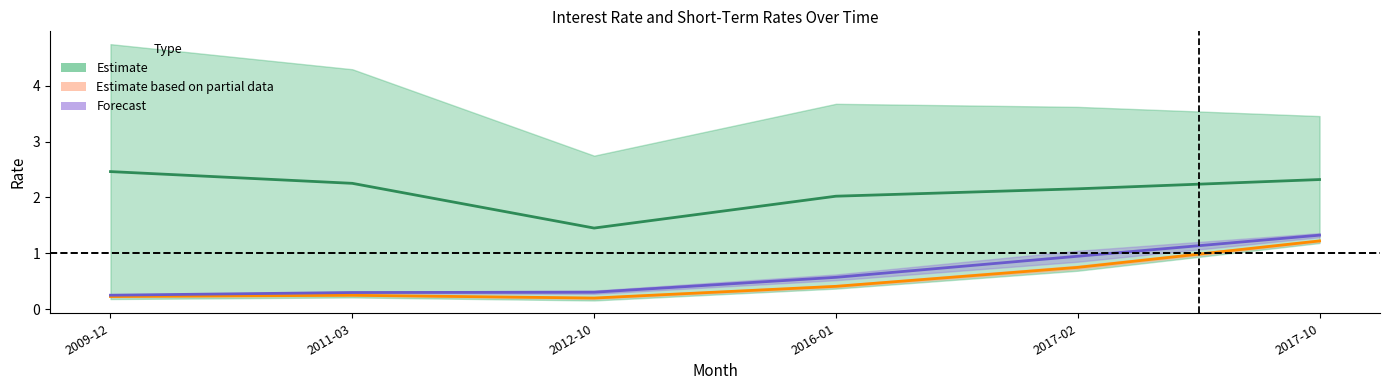

What is the spread (max minus min) of values at 2016-01?

1.6